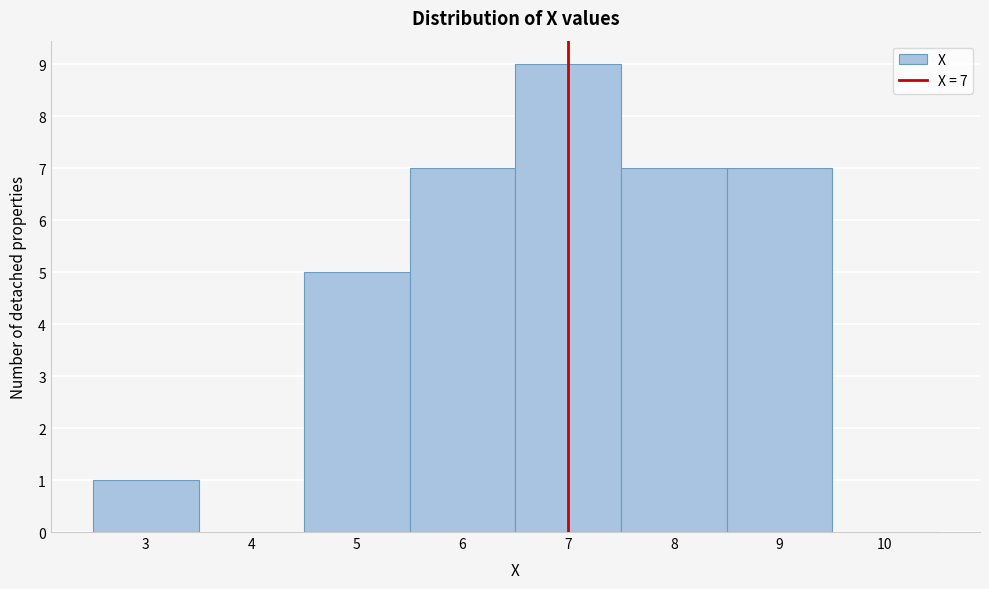

Over which range of the x-axis is the bar tallest?

6.5 to 7.5